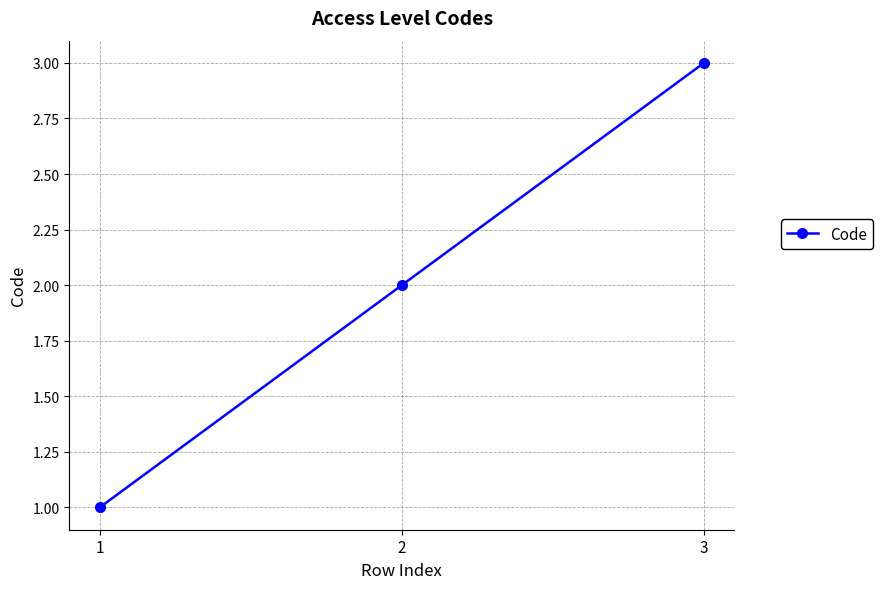

What is the sum of the values at 3 and 1?

4